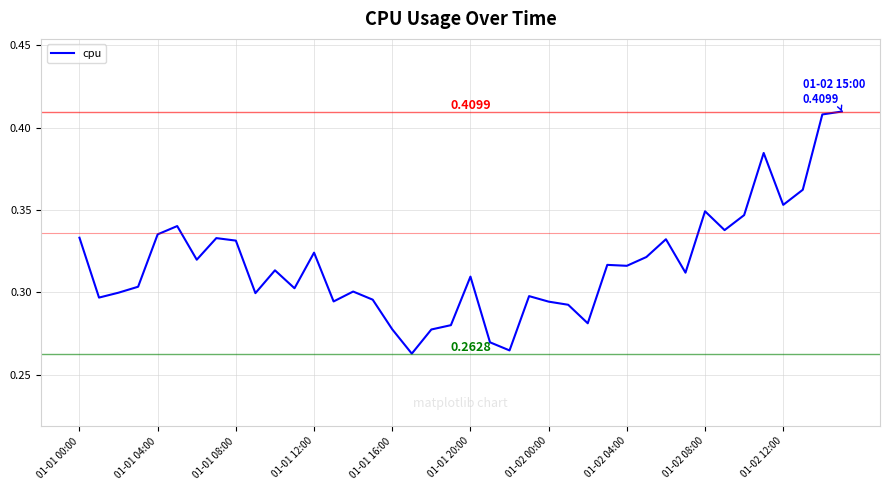

What is the sum of all values?

12.7